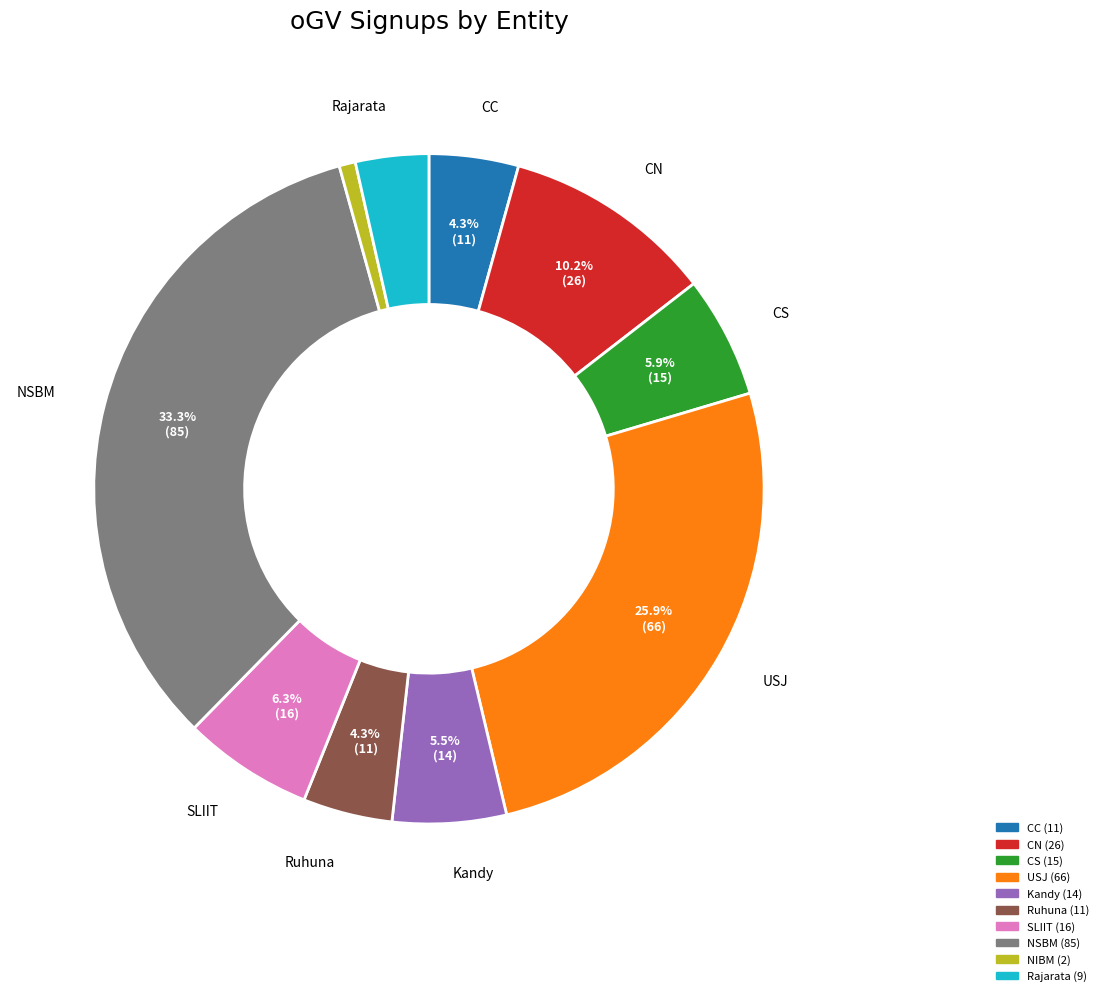

Which has a higher value, USJ or Ruhuna?

USJ